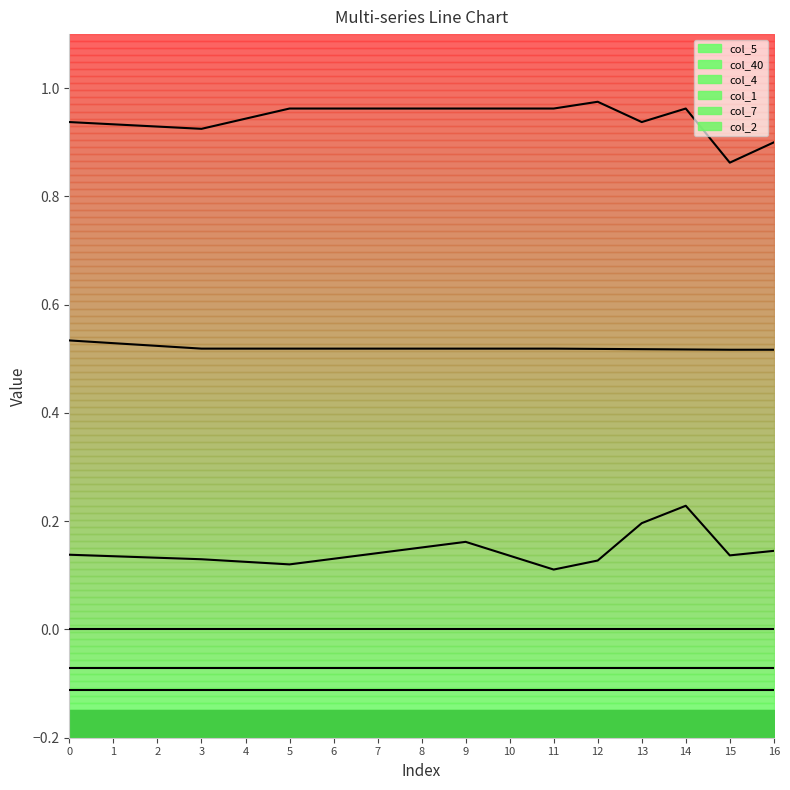

What is the minimum value for col_4?

0.1